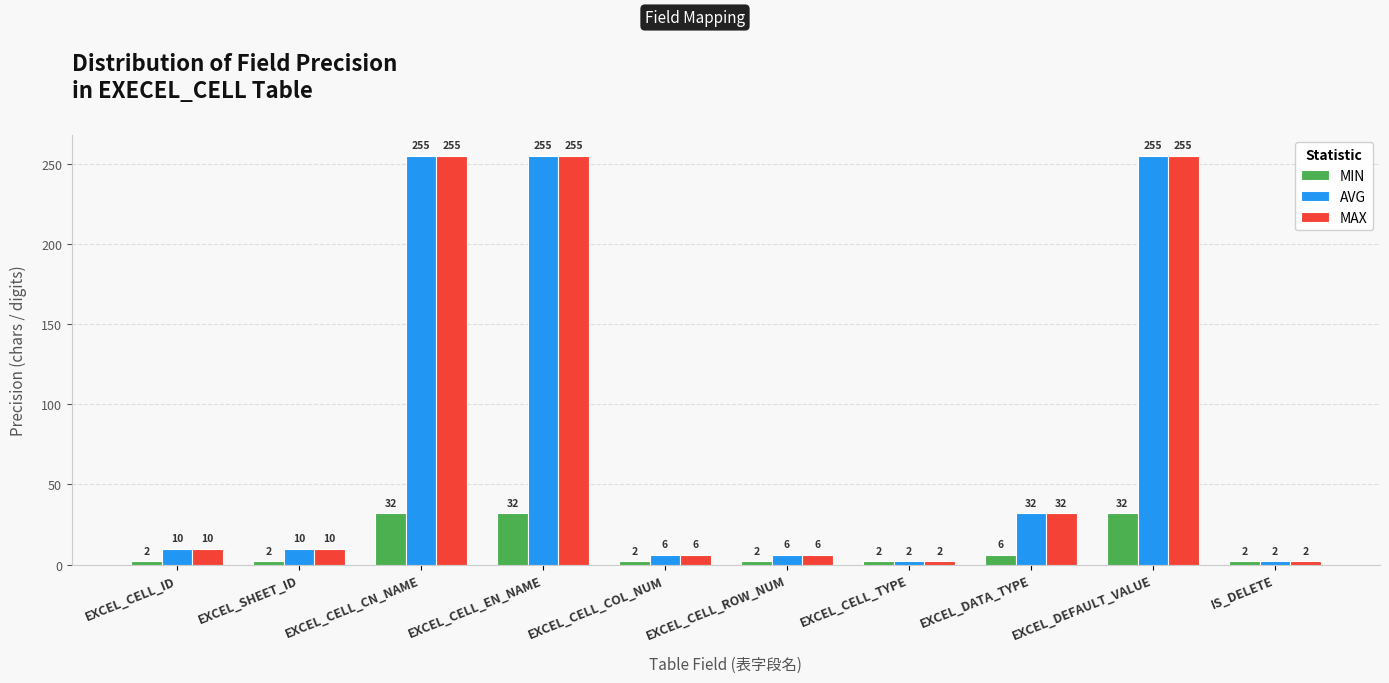

What is the total value across all series at IS_DELETE?

6